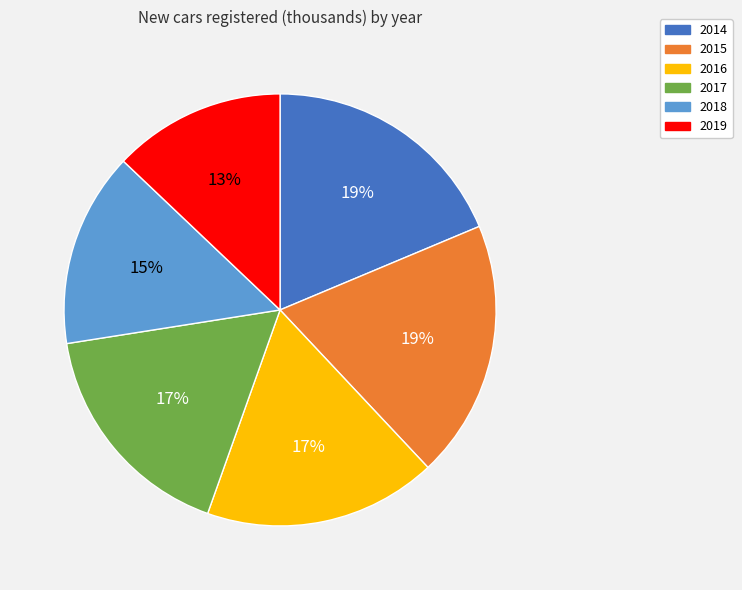

Between 2015 and 2016, which is larger?

2015